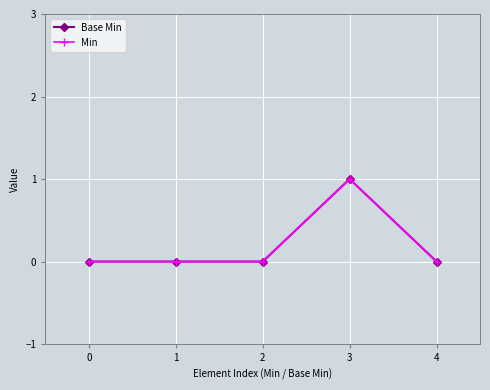

True or false: Min and Base Min intersect in this chart.

False